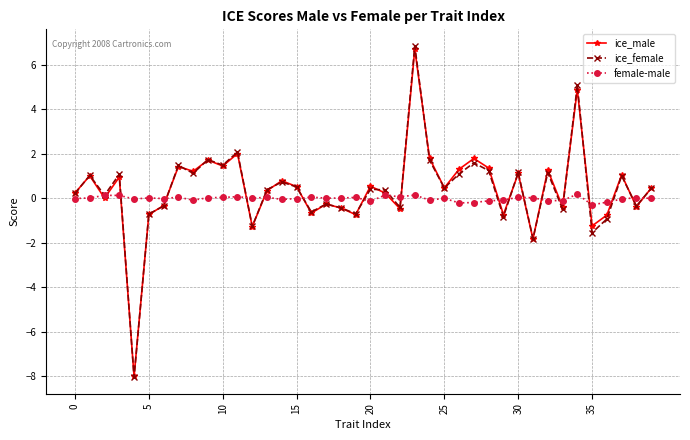

What is the difference between the maximum and second lowest values in the female-male series?

0.4